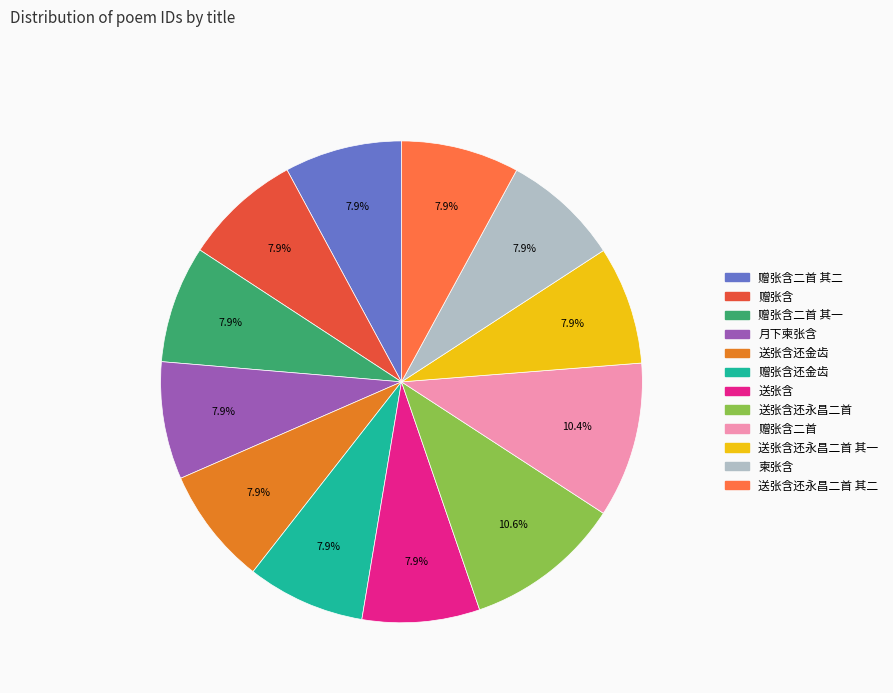

Is there any slice that represents more than half of the pie?

No